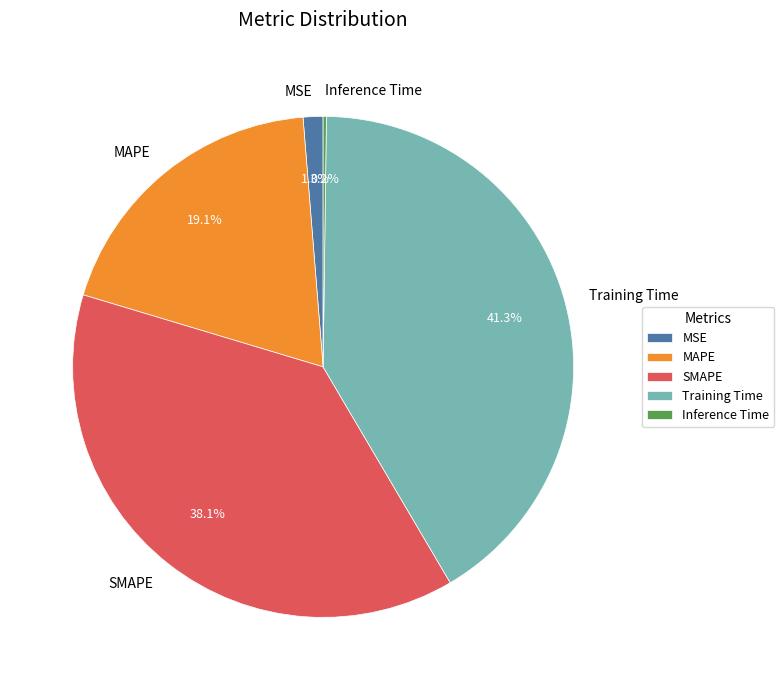

To the nearest percent, what portion does MAPE represent?

19%